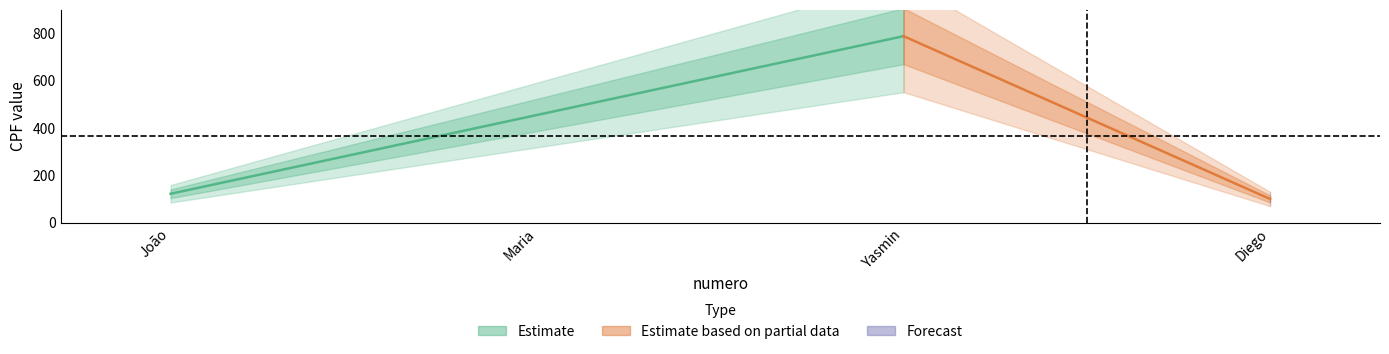

True or false: the data shows 456 at 2.

True